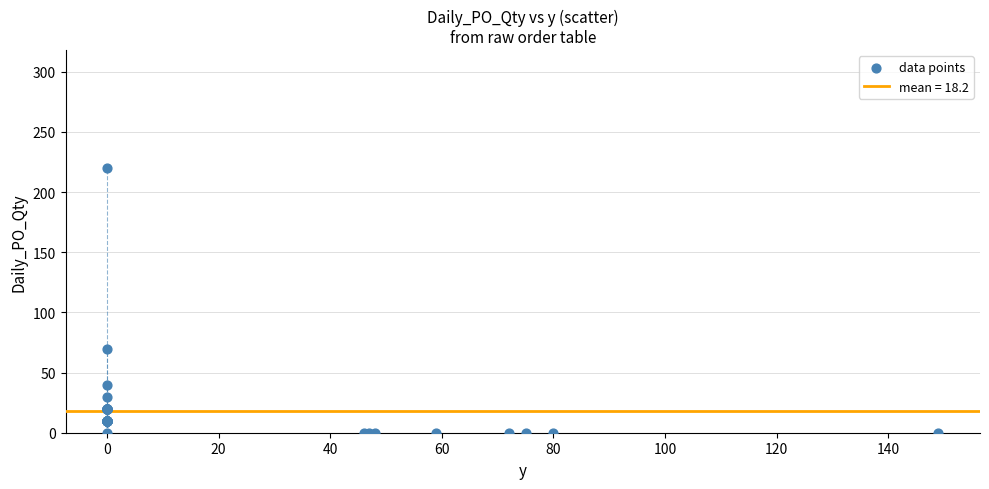

What Y value in the scatter plot is closest to 110?

70